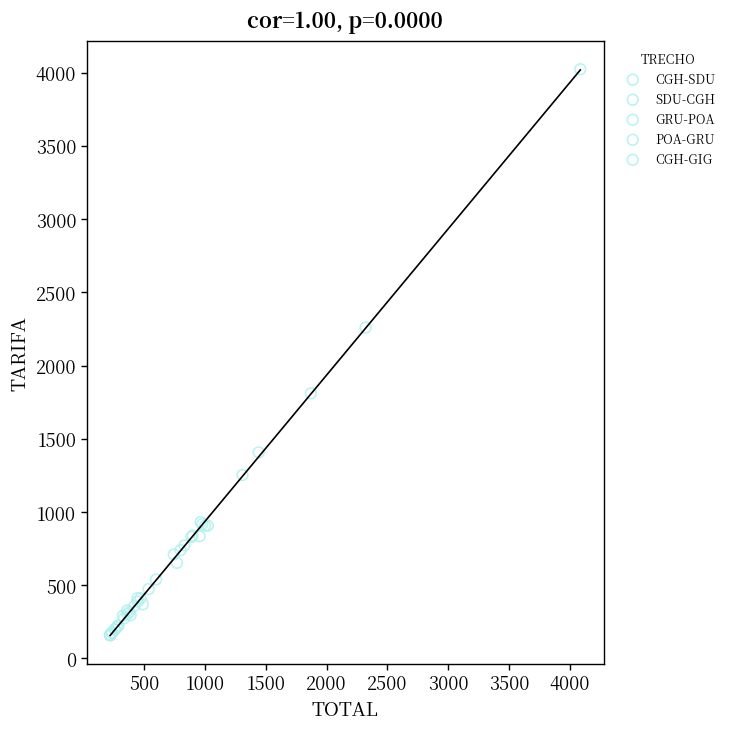

Which series has the largest Y range (max minus min)?

CGH-GIG